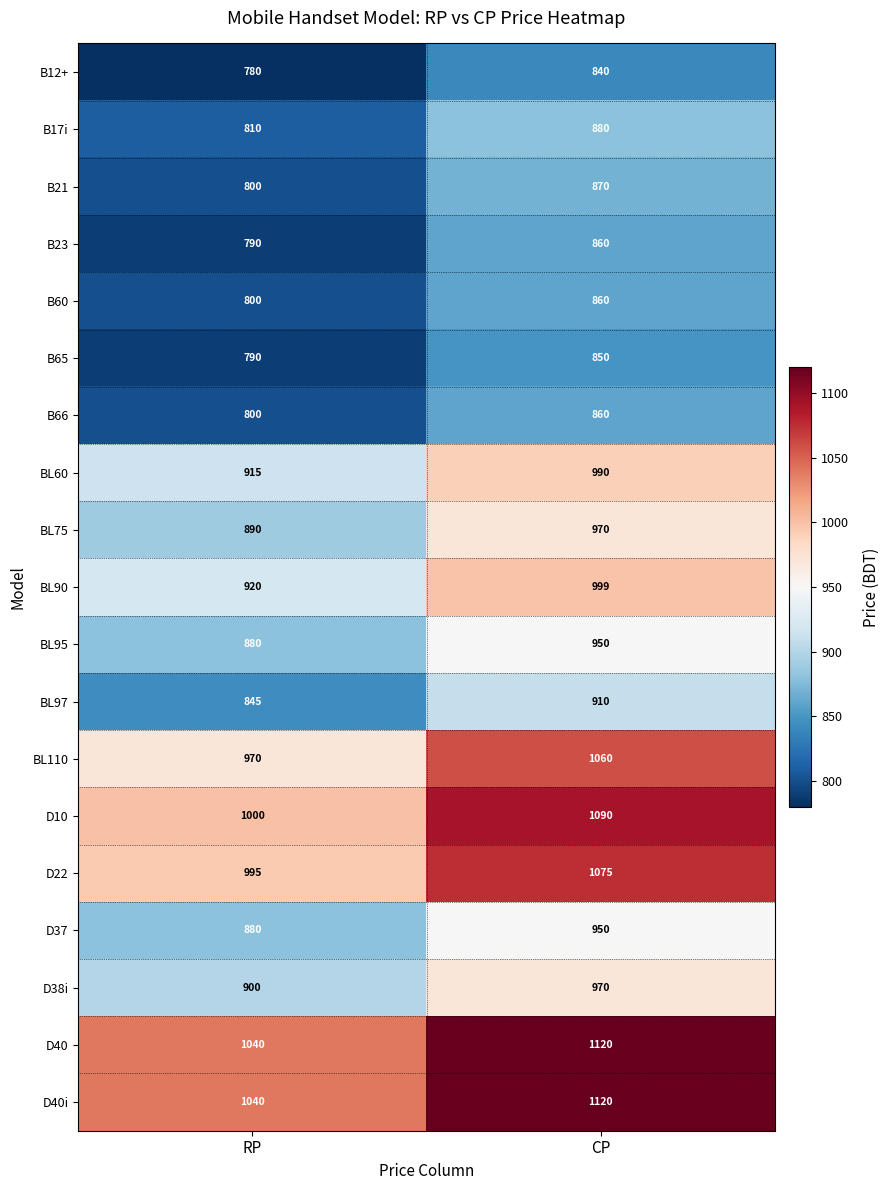

Count the number of data series in this chart.

19